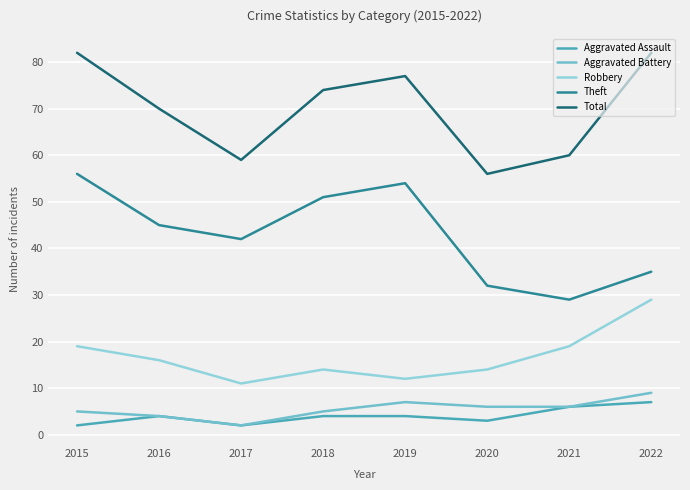

In Aggravated Assault, how many points are lower than both neighbors (excluding endpoints)?

2